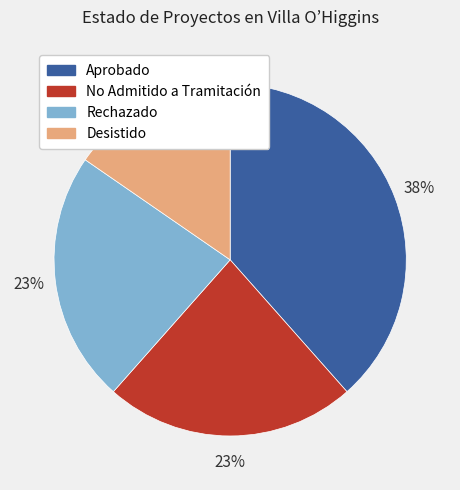

What is the largest slice in the pie chart?

Aprobado